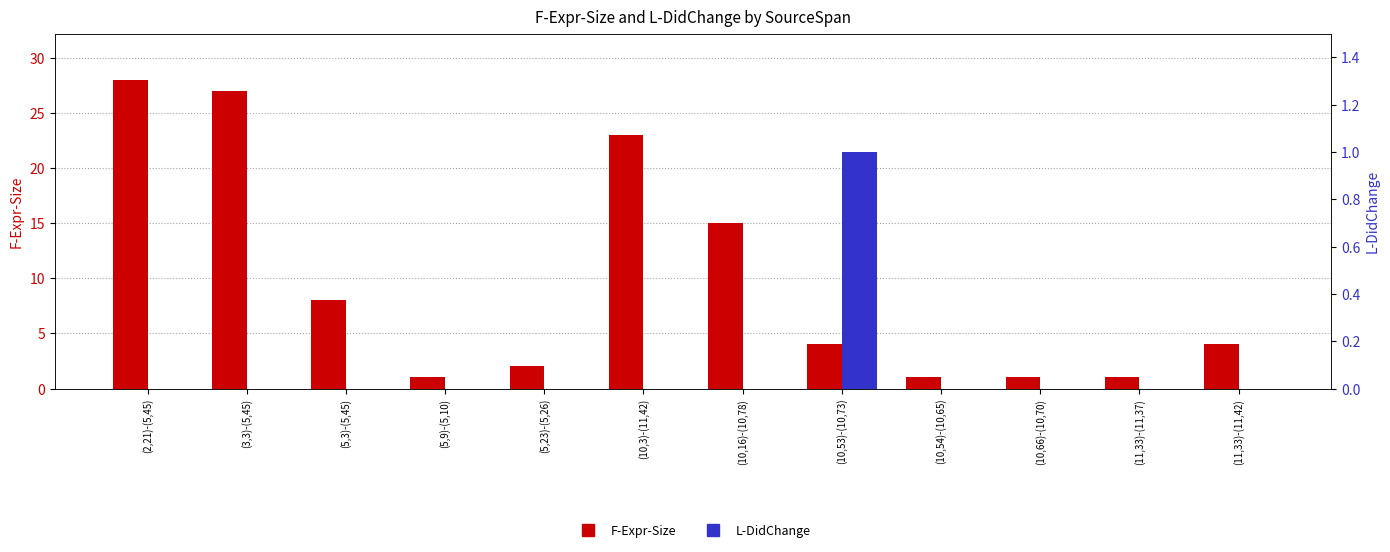

Reading left to right, transcribe all the data shown in this chart.

F-Expr-Size: (2,21)-(5,45)=28	(3,3)-(5,45)=27	(5,3)-(5,45)=8	(5,9)-(5,10)=1	(5,23)-(5,26)=2	(10,3)-(11,42)=23	(10,16)-(10,78)=15	(10,53)-(10,73)=4	(10,54)-(10,65)=1	(10,66)-(10,70)=1	(11,33)-(11,37)=1	(11,33)-(11,42)=4
L-DidChange: (2,21)-(5,45)=0	(3,3)-(5,45)=0	(5,3)-(5,45)=0	(5,9)-(5,10)=0	(5,23)-(5,26)=0	(10,3)-(11,42)=0	(10,16)-(10,78)=0	(10,53)-(10,73)=1	(10,54)-(10,65)=0	(10,66)-(10,70)=0	(11,33)-(11,37)=0	(11,33)-(11,42)=0